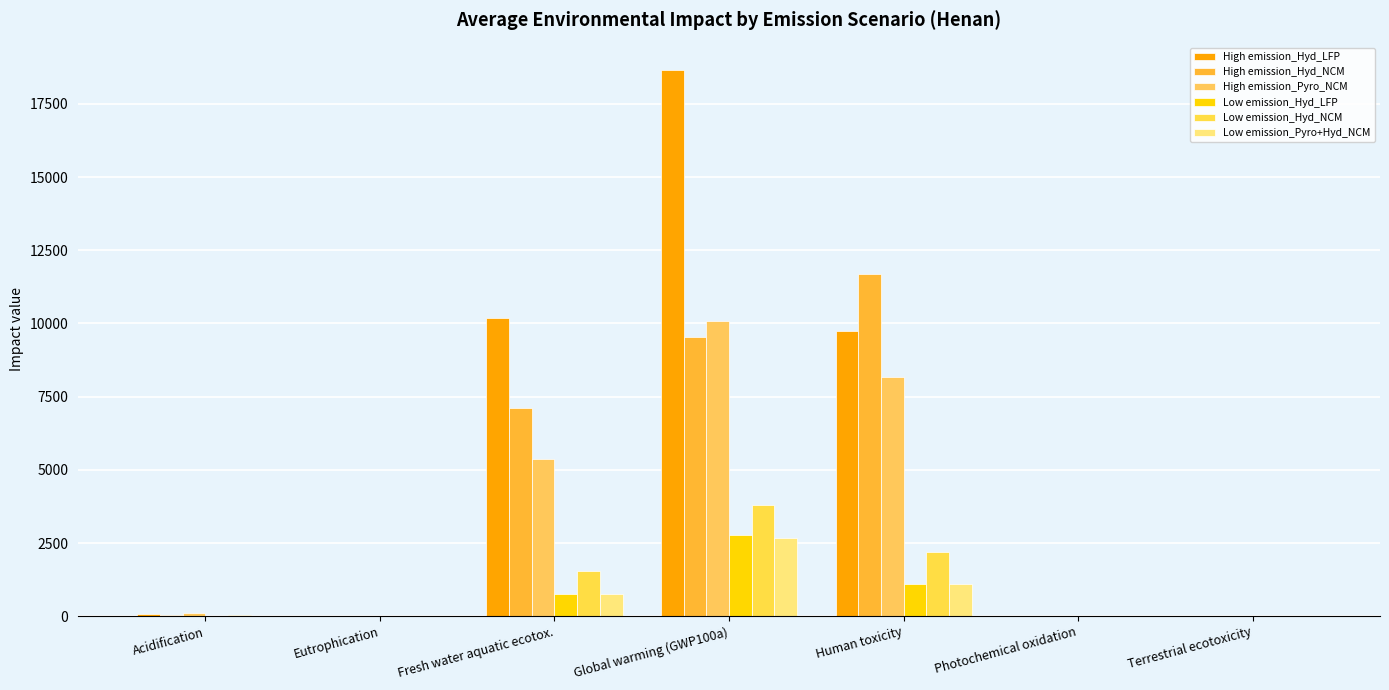

What is the total value across all series at Acidification?

257.6